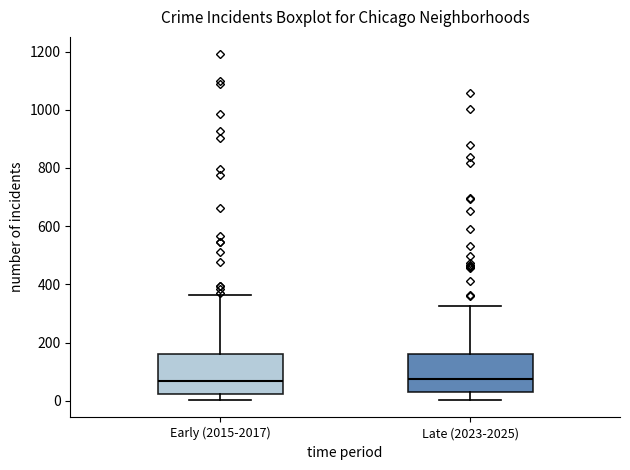

Reading left to right, transcribe this box plot: for each box, give where its median line is, the range the box spans, and where its two whiskers end, as read against the y-axis. The values are not printed on the chart, so give them approximately, as read against the axis.

Early (2015-2017): median 60, box 20 to 160, whiskers 0 to 360
Late (2023-2025): median 80, box 40 to 160, whiskers 0 to 320